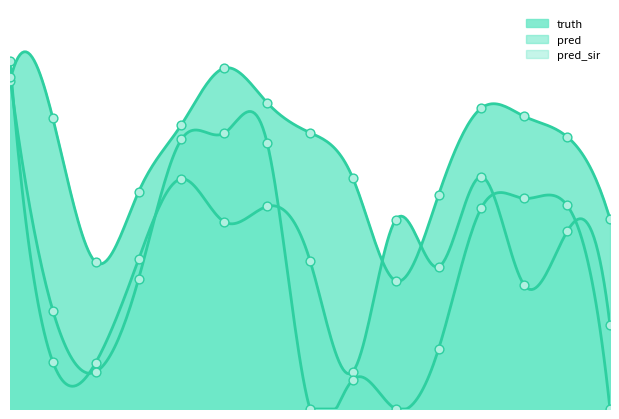

What is the total value across all series at 2021-03-27?

22643.0